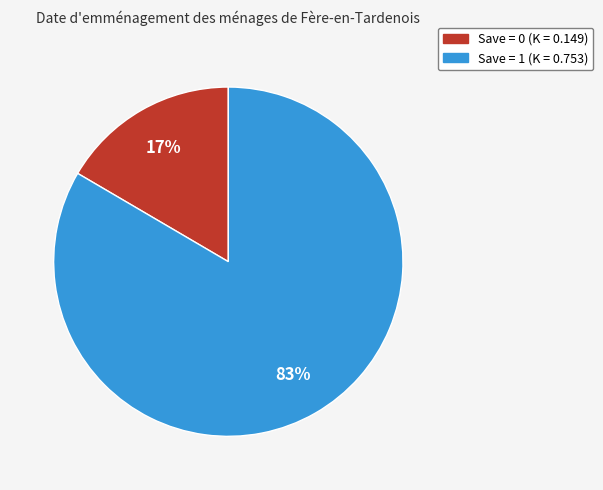

Does any single category account for the majority?

Yes